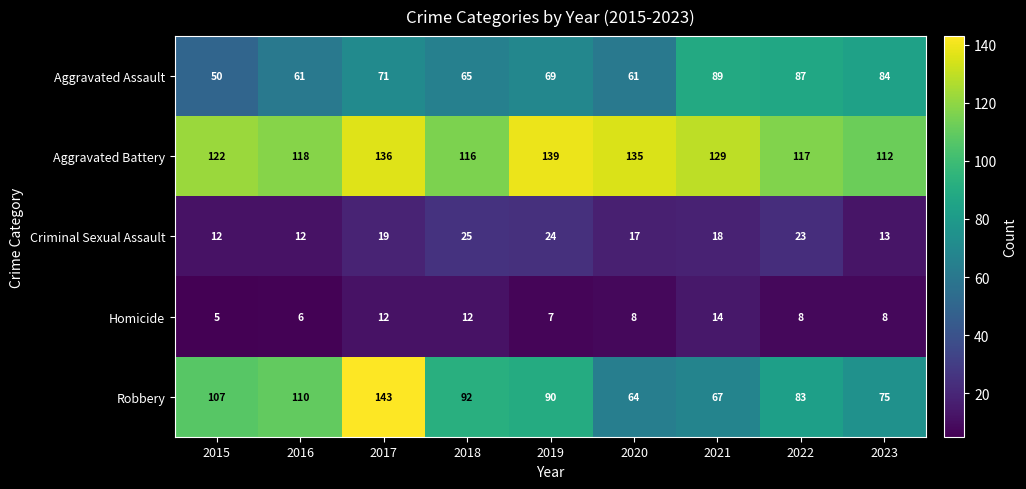

Which series changed the most between 2018 and 2023?

Aggravated Assault